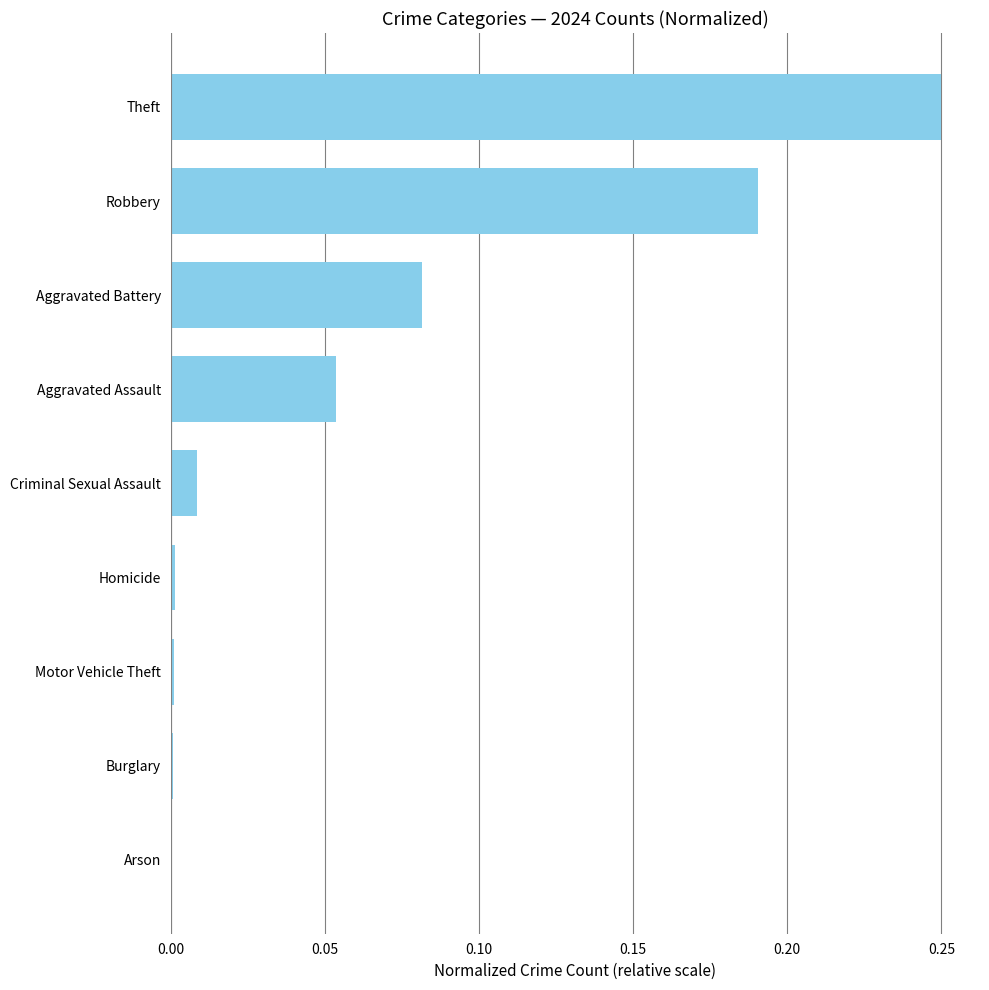

The value at Burglary is 0.0. True or false?

True